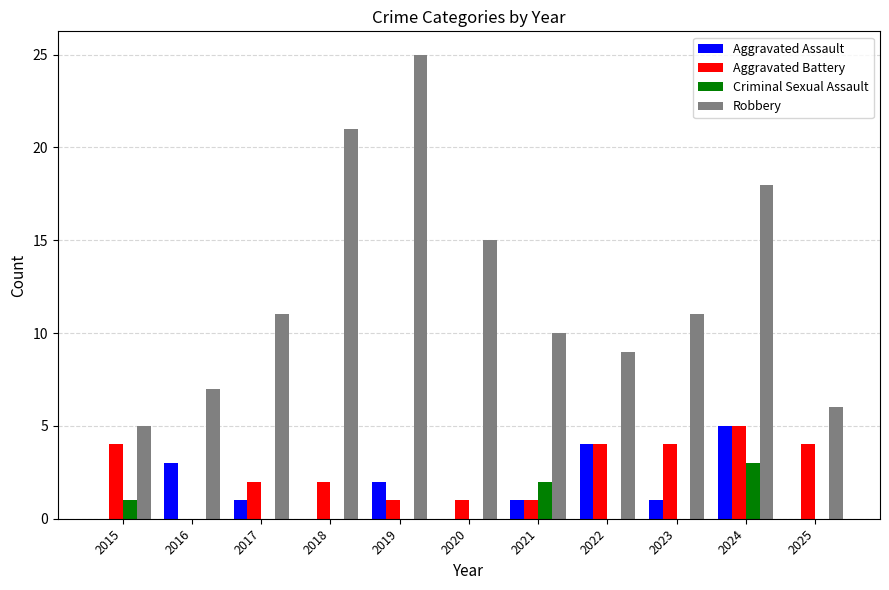

The value of Aggravated Assault at 2016 is 1. True or false?

False